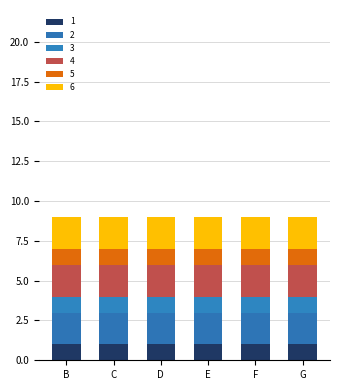

How many bars are there in total?

6